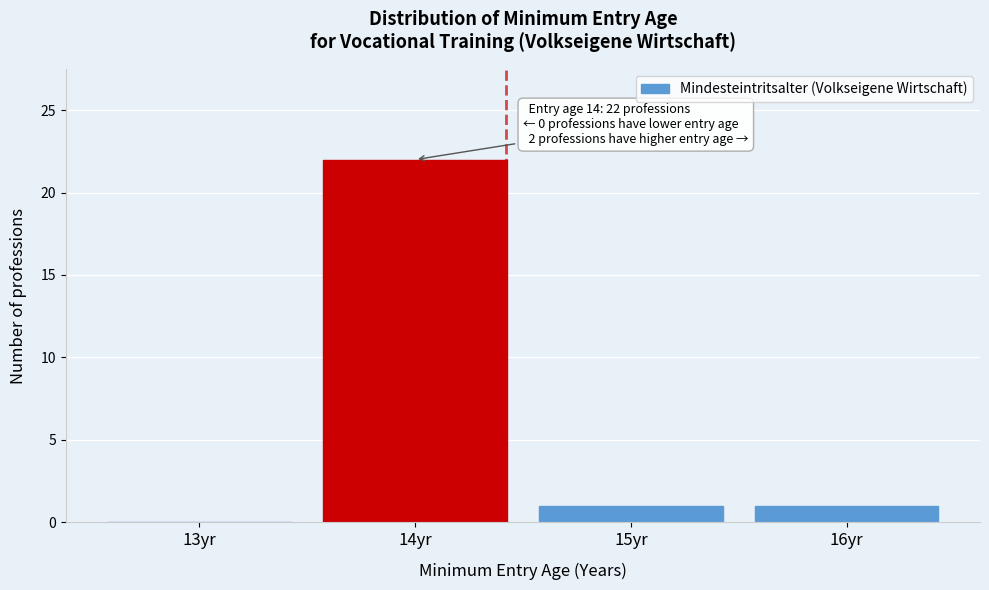

Reading left to right, extract all data points from this chart.

13yr=0	14yr=22	15yr=1	16yr=1